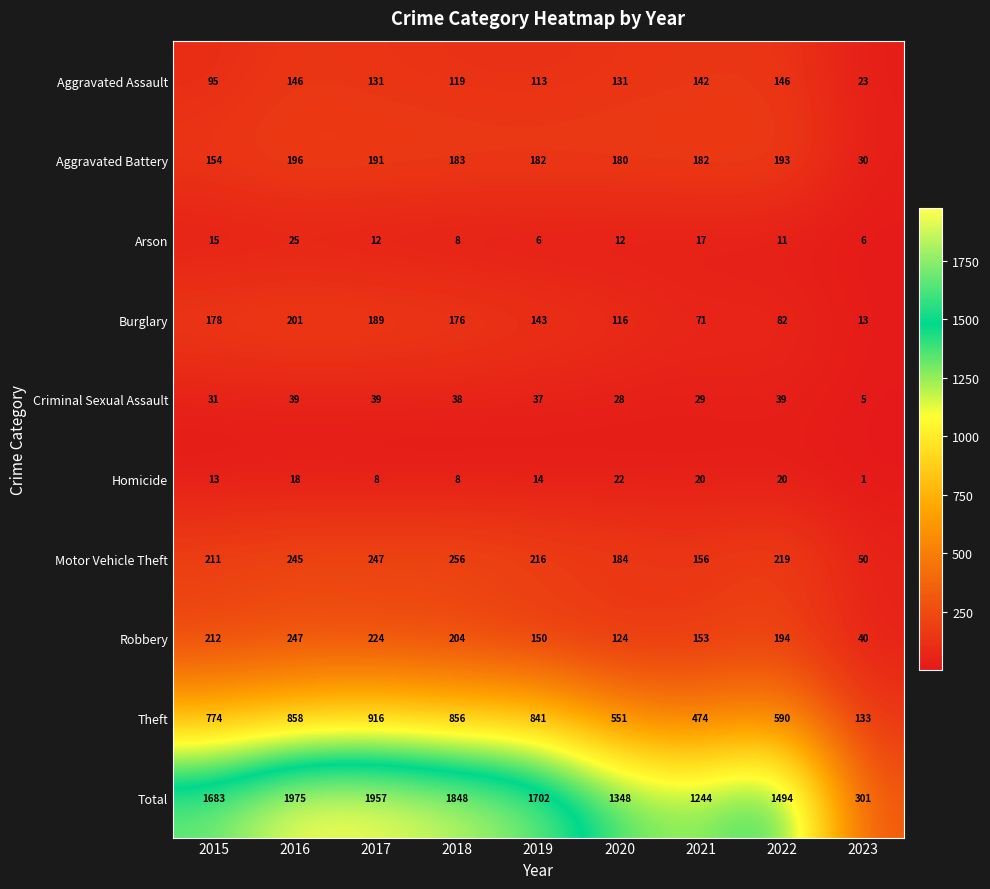

What is the sum of the Theft values at 2019 and 2020?

1392